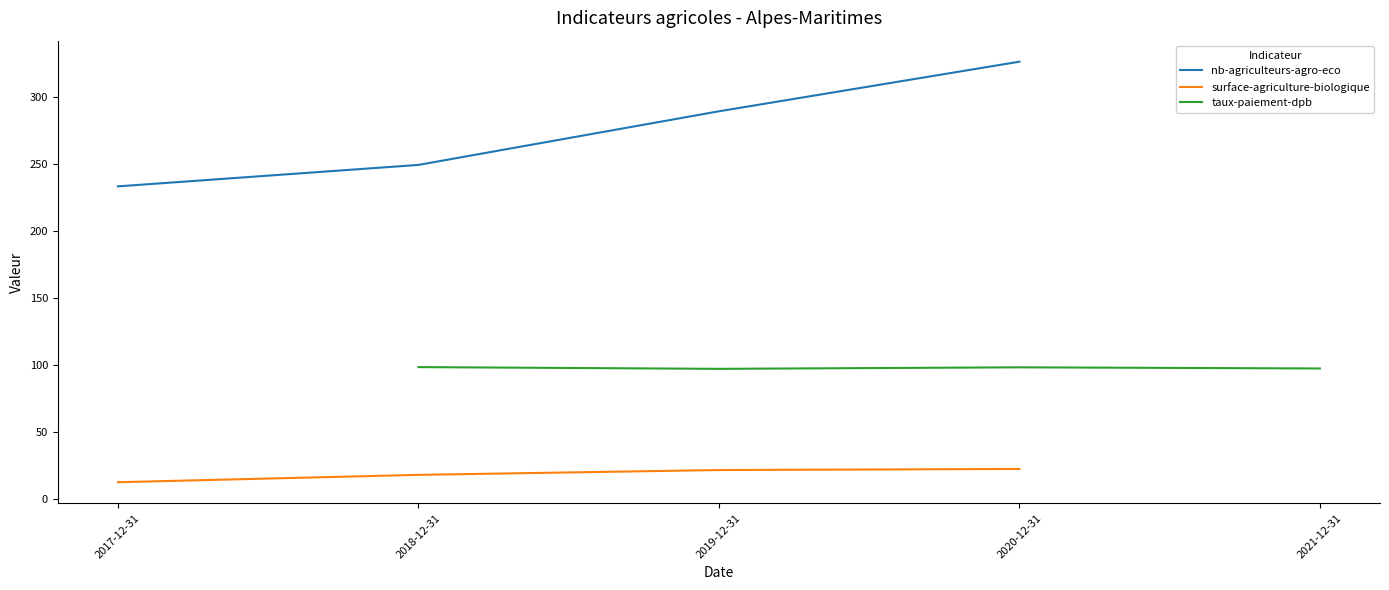

How many values in the surface-agriculture-biologique series exceed 21?

2